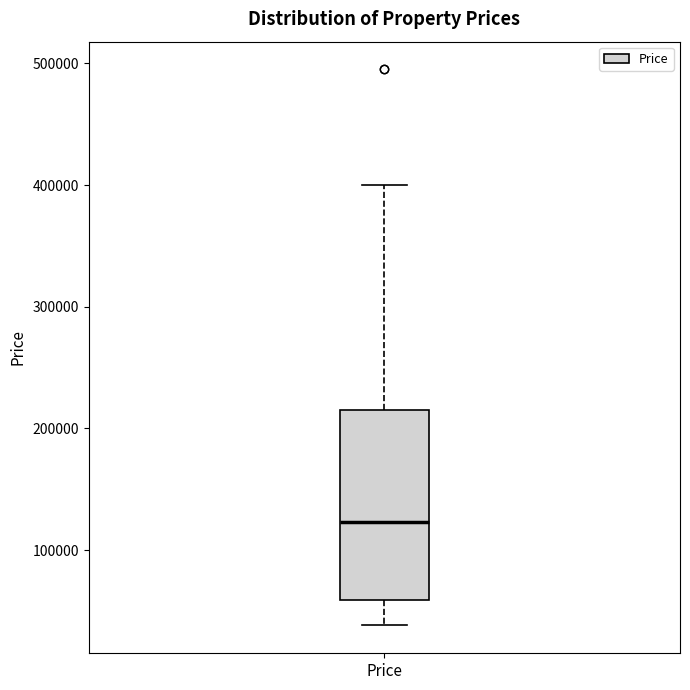

Read this box plot against the y-axis: the position of the median line, the range covered by the box, and the ends of both whiskers. The values are not printed on the chart, so give them approximately, as read against the axis.

median 120000, box 60000 to 210000, whiskers 40000 to 400000